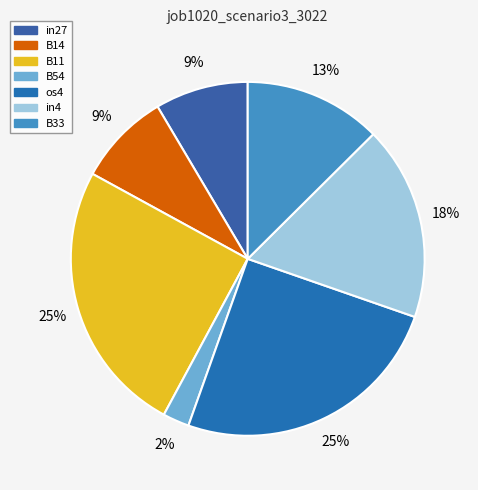

How many slices are in this pie chart?

7